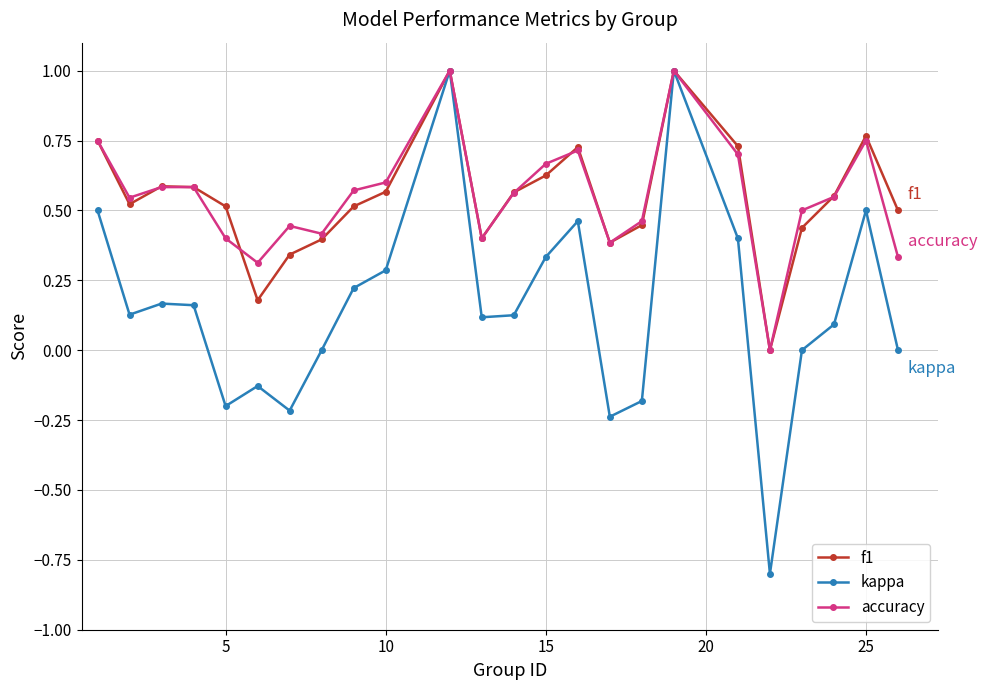

True or false: f1 has more than 0 interior local peaks.

True